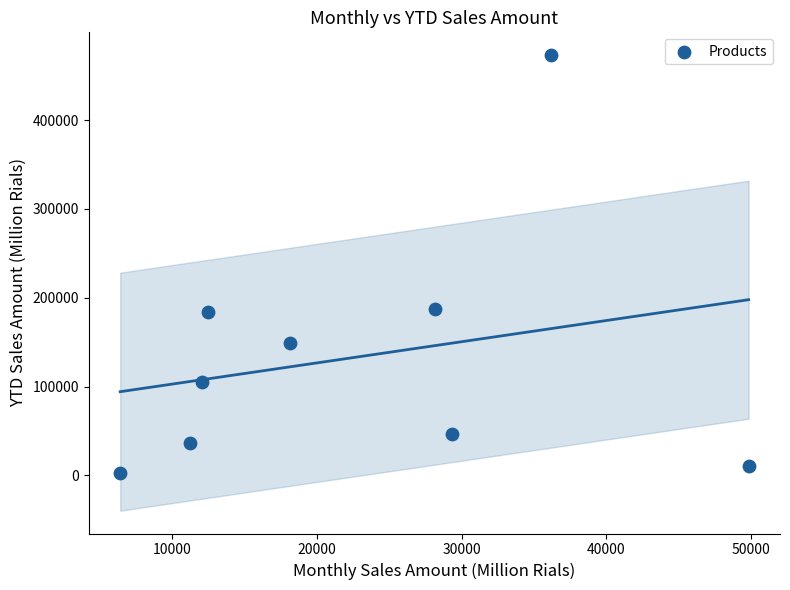

What is the average X value?

22657